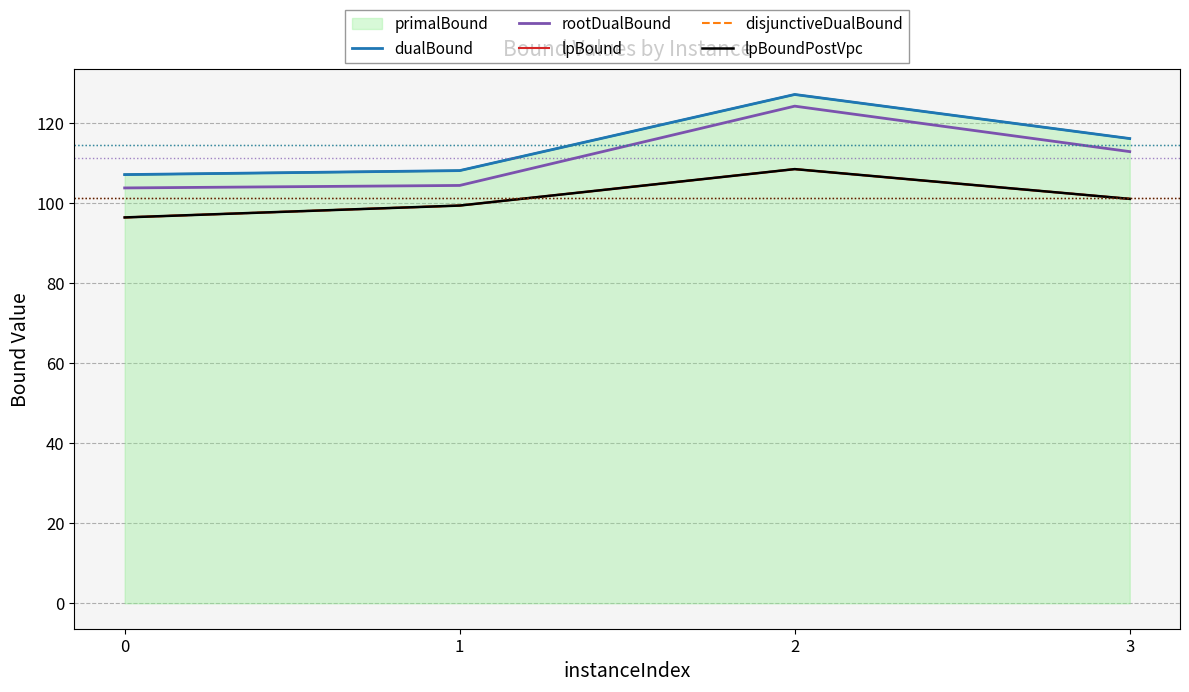

True or false: disjunctiveDualBound and lpBoundPostVpc cross at least once.

False